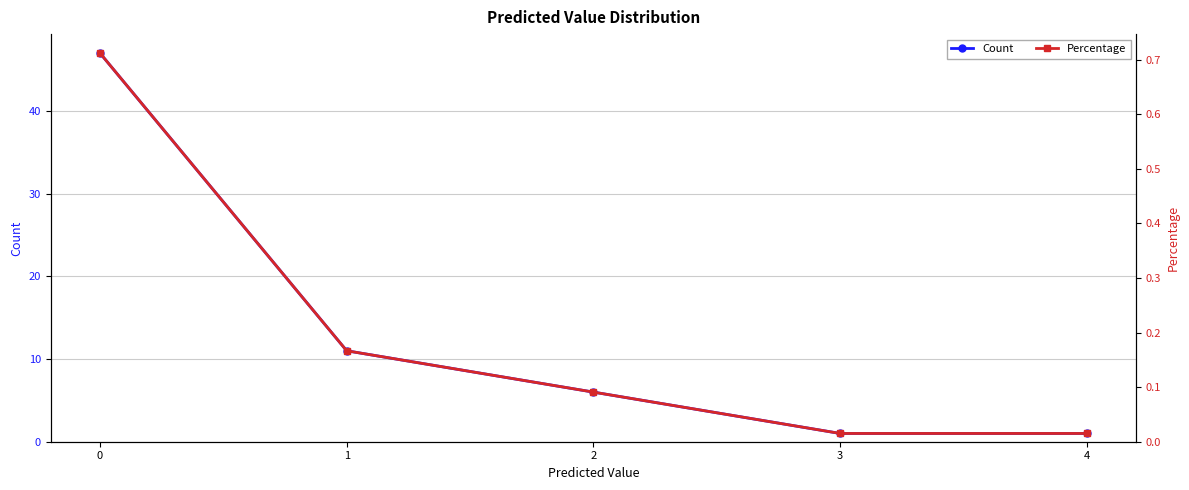

The value of Count at 2 is 2.7. True or false?

False